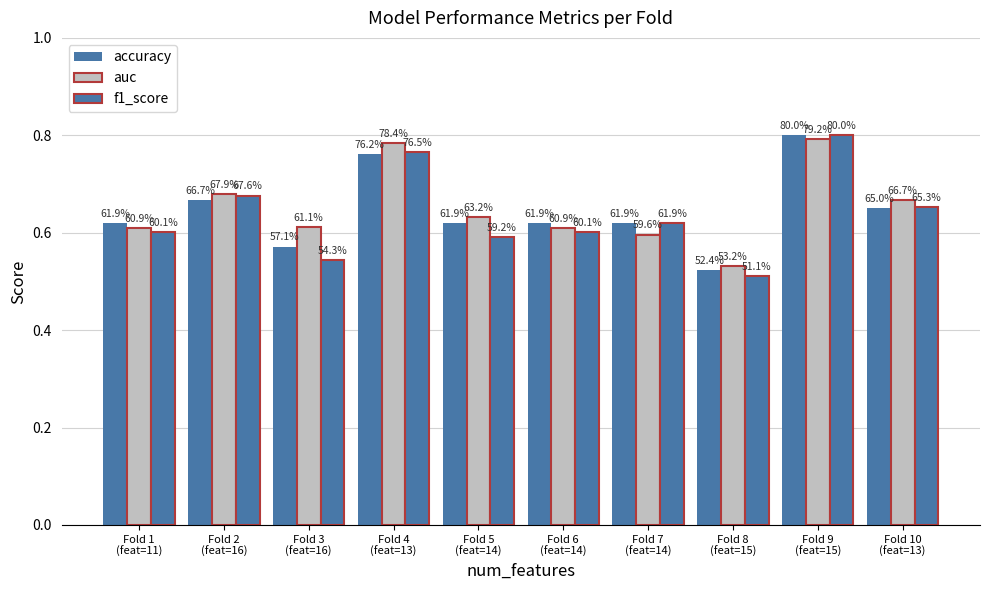

How many bars are there in total?

30